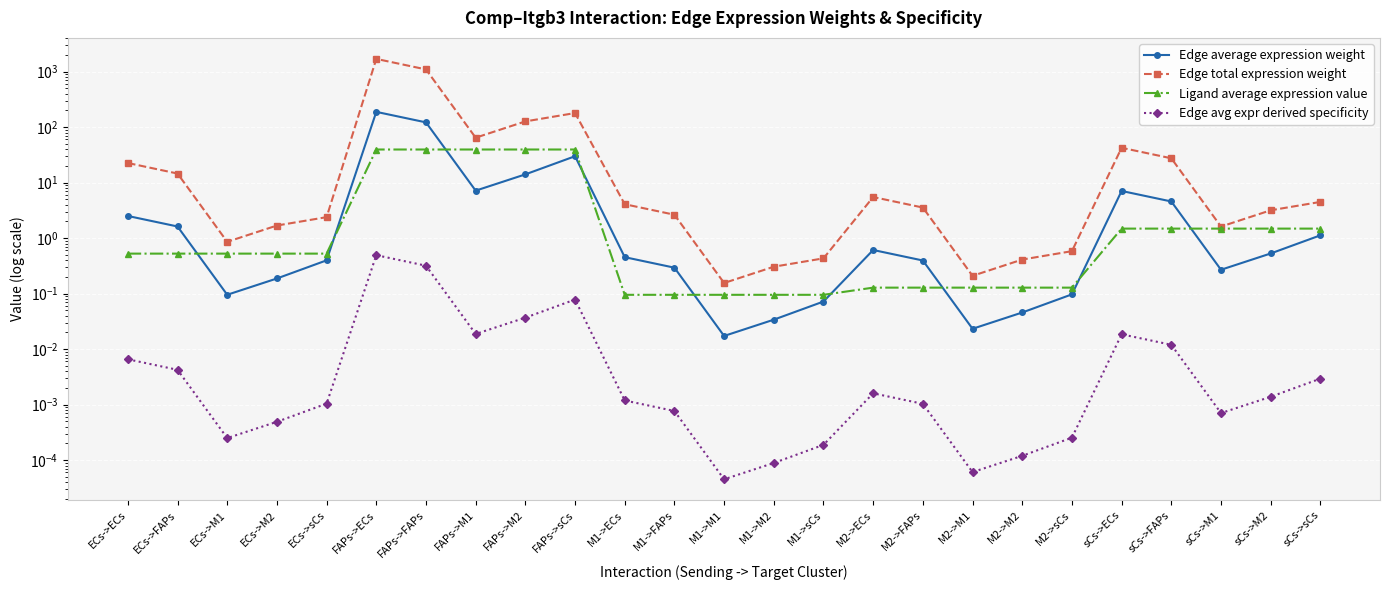

What are all the series names shown in the legend?

Edge average expression weight, Edge total expression weight, Ligand average expression value, Edge avg expr derived specificity